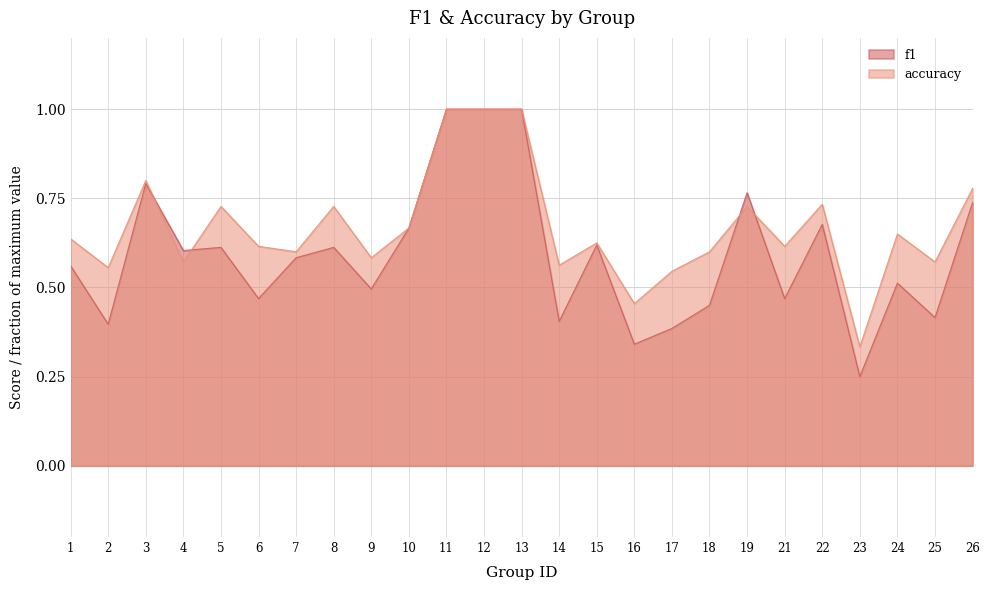

The value of f1 at 7 is 1.0. True or false?

False